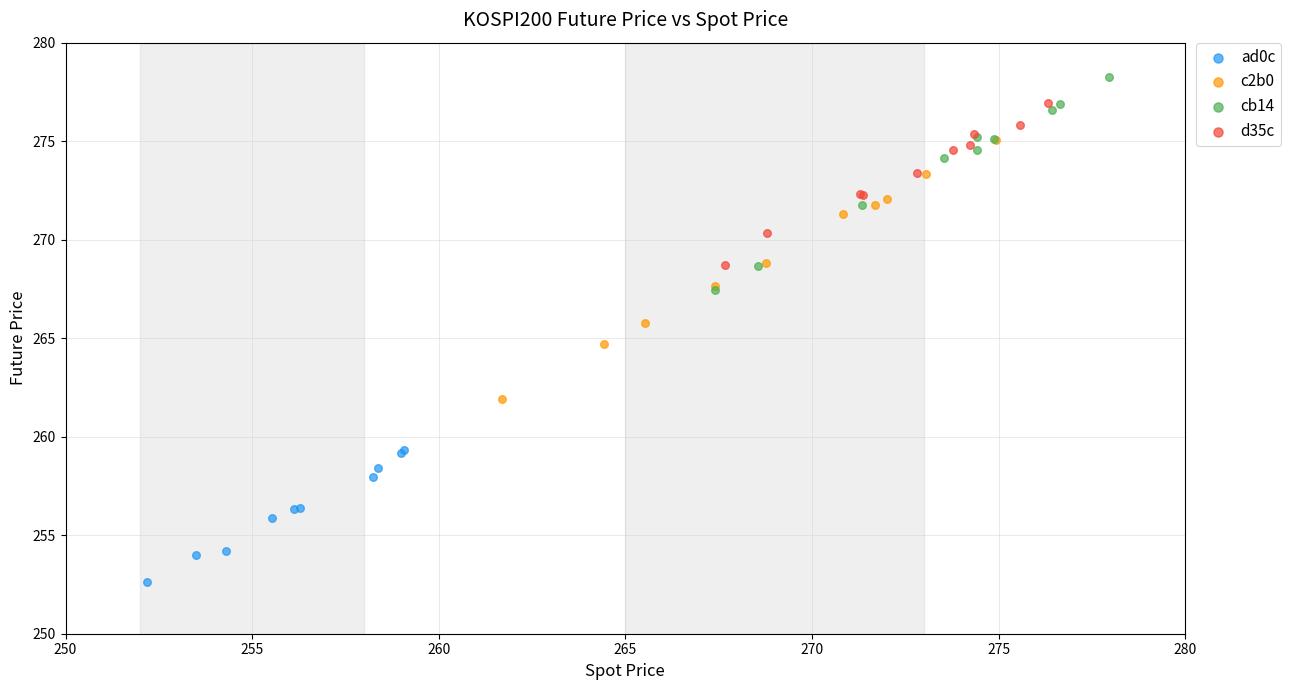

Which series has the largest Y range (max minus min)?

c2b0